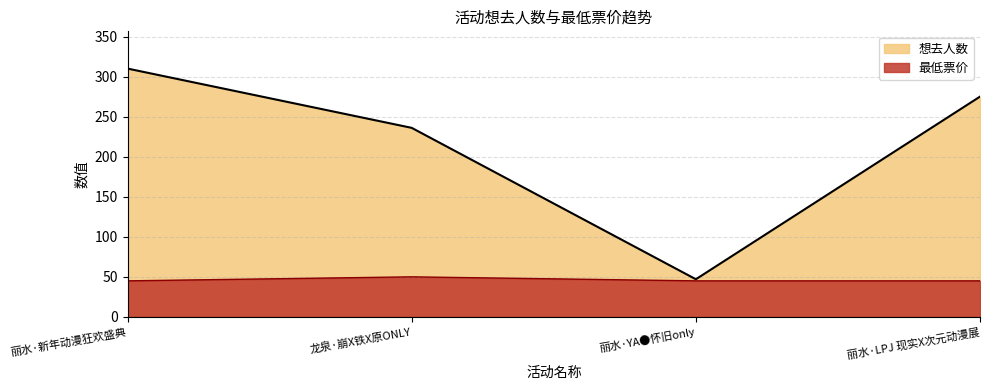

At 龙泉·崩X铁X原ONLY, list the series in order from largest to smallest.

想去人数, 最低票价